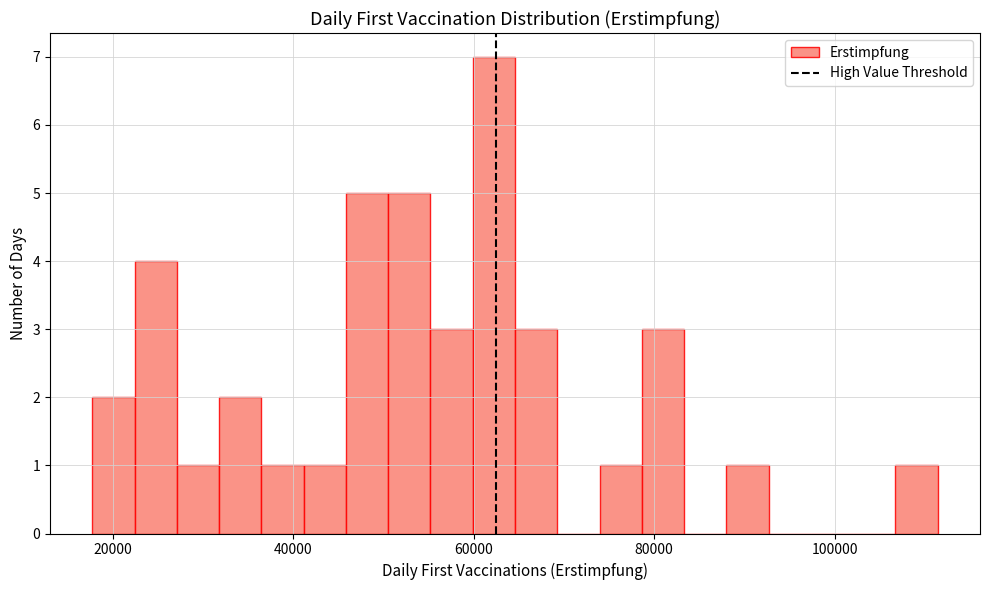

Read against the x-axis, roughly where is the centre of the tallest bar?

62000